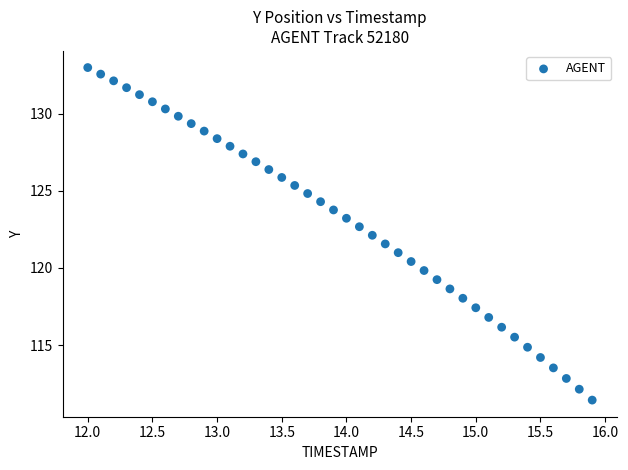

What is the range of Y values (max minus min)?

21.5